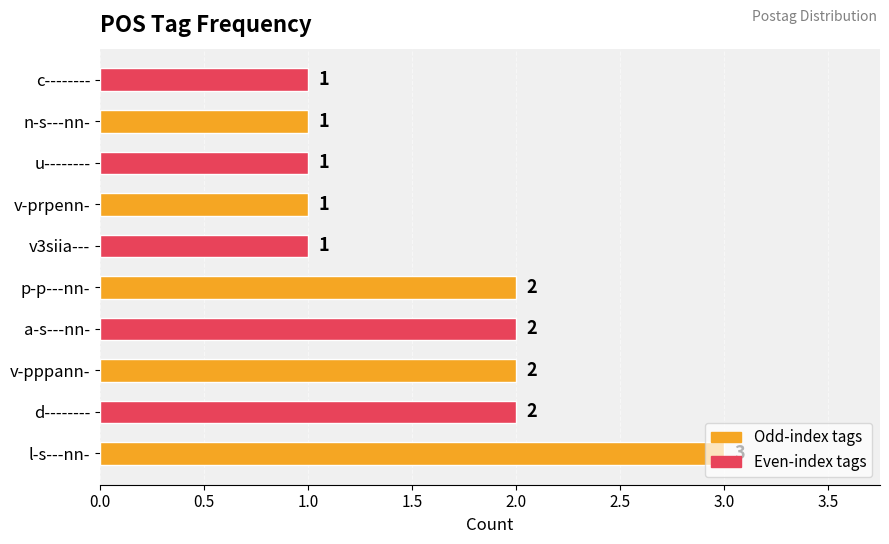

Count the number of data series in this chart.

1